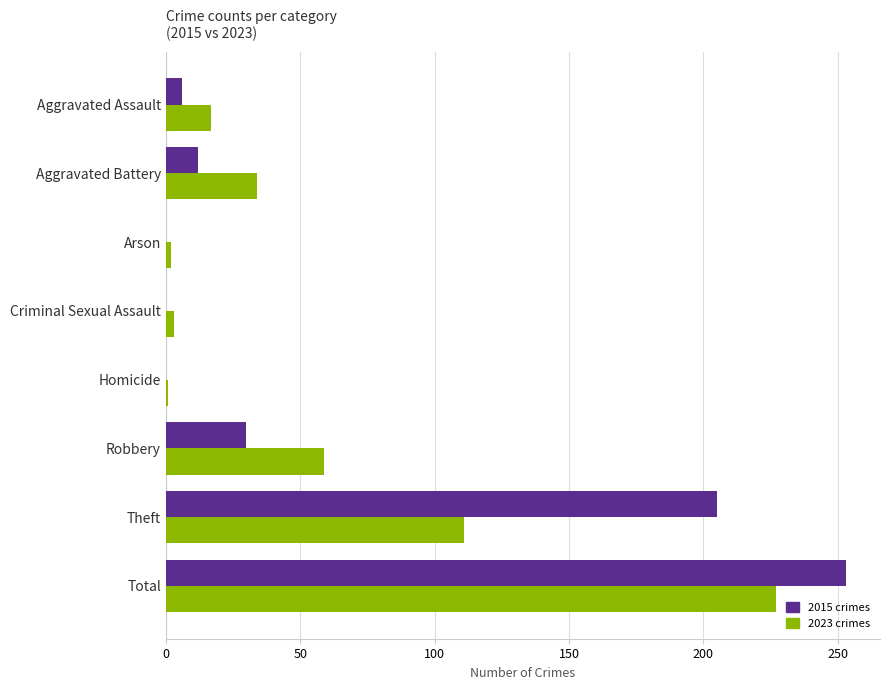

At which category is the sum across all series the highest?

Total